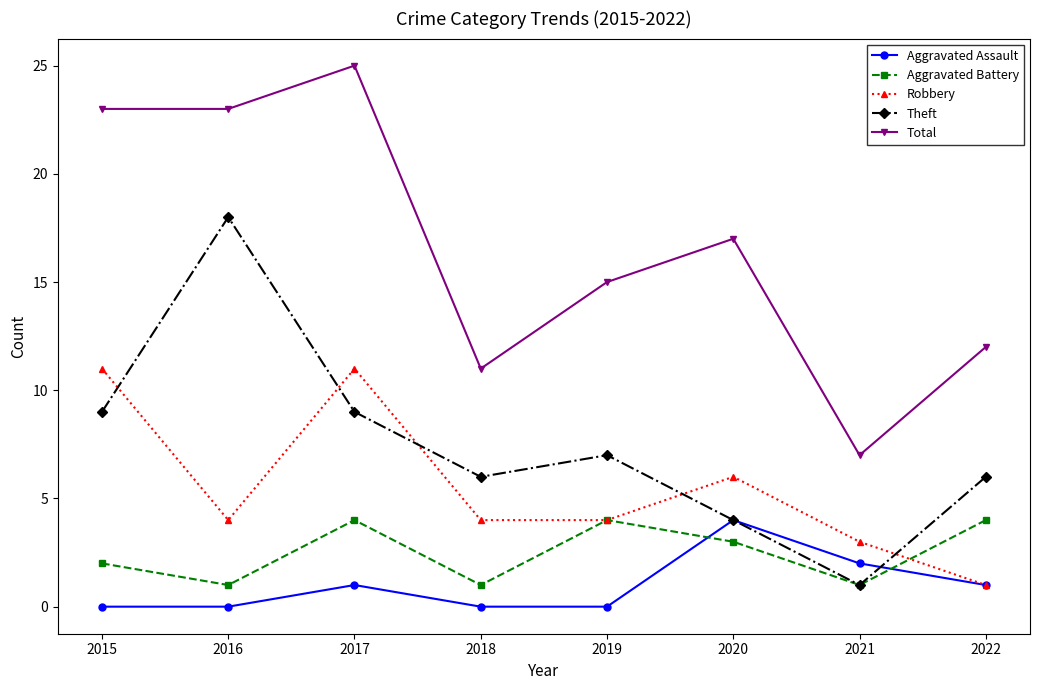

Where is Robbery nearest to the value 6?

2020